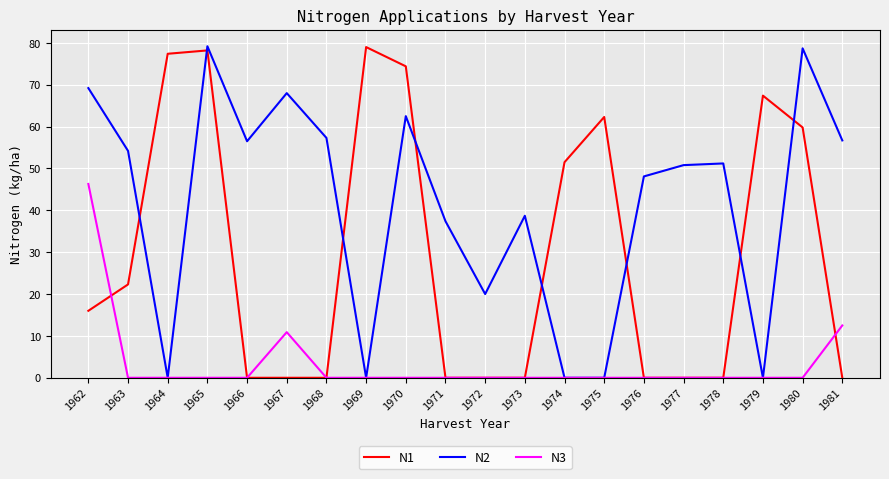

Which series changed the most between 1966 and 1972?

N2